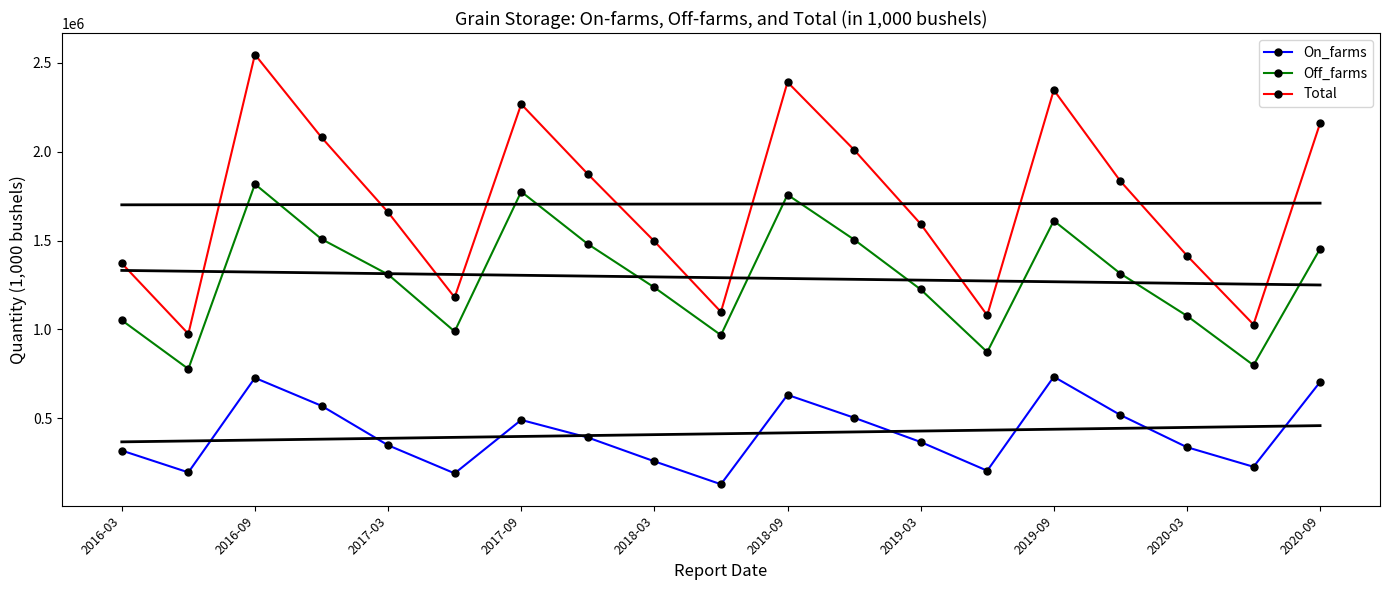

What position from the right is 15?

4